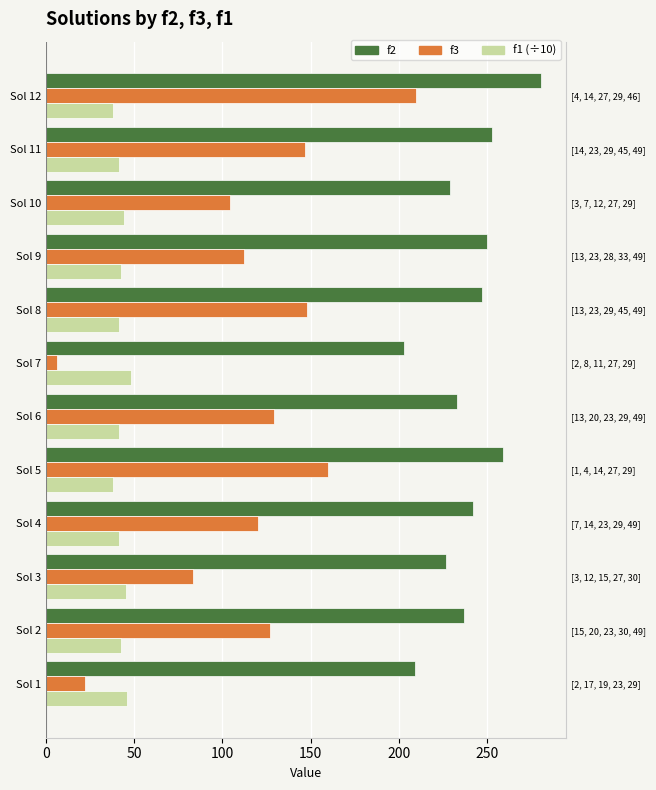

What is the label of the 3rd bar from the right?

9